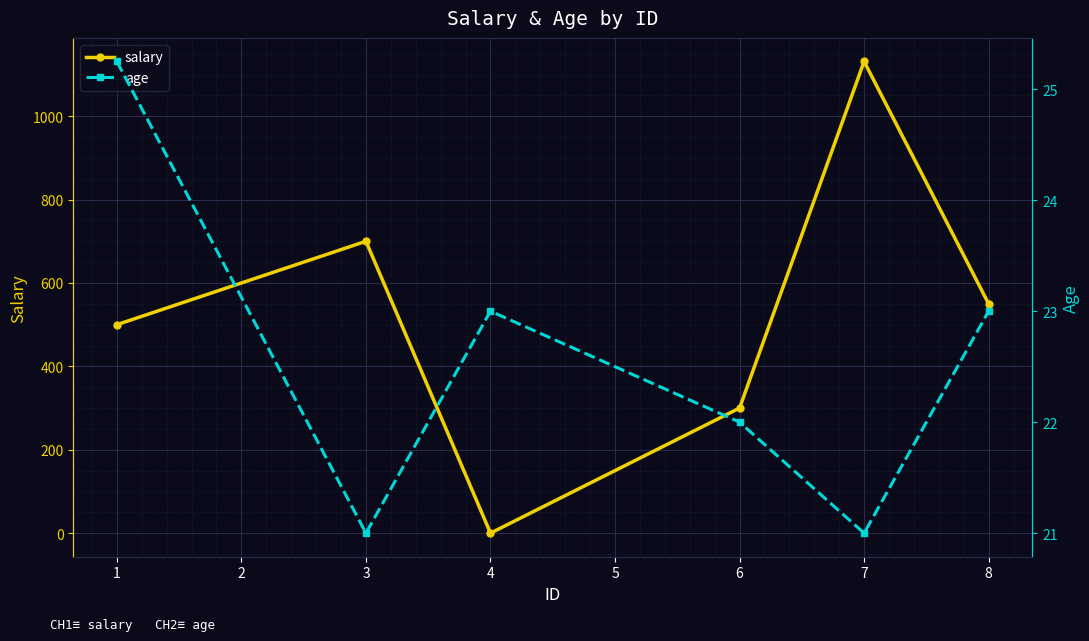

Count the number of categories in the chart.

6